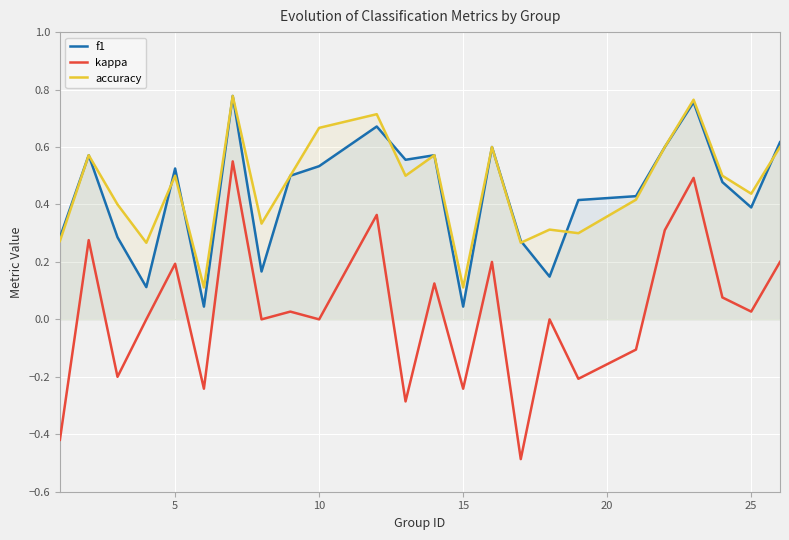

Which series has the widest spread of values?

kappa